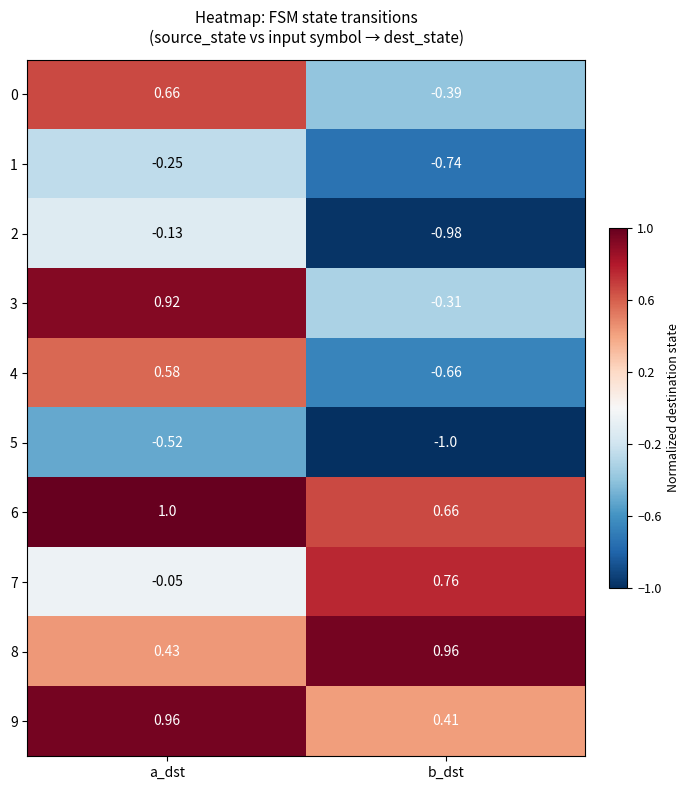

Rank the categories by 8 value from lowest to highest.

a_dst, b_dst